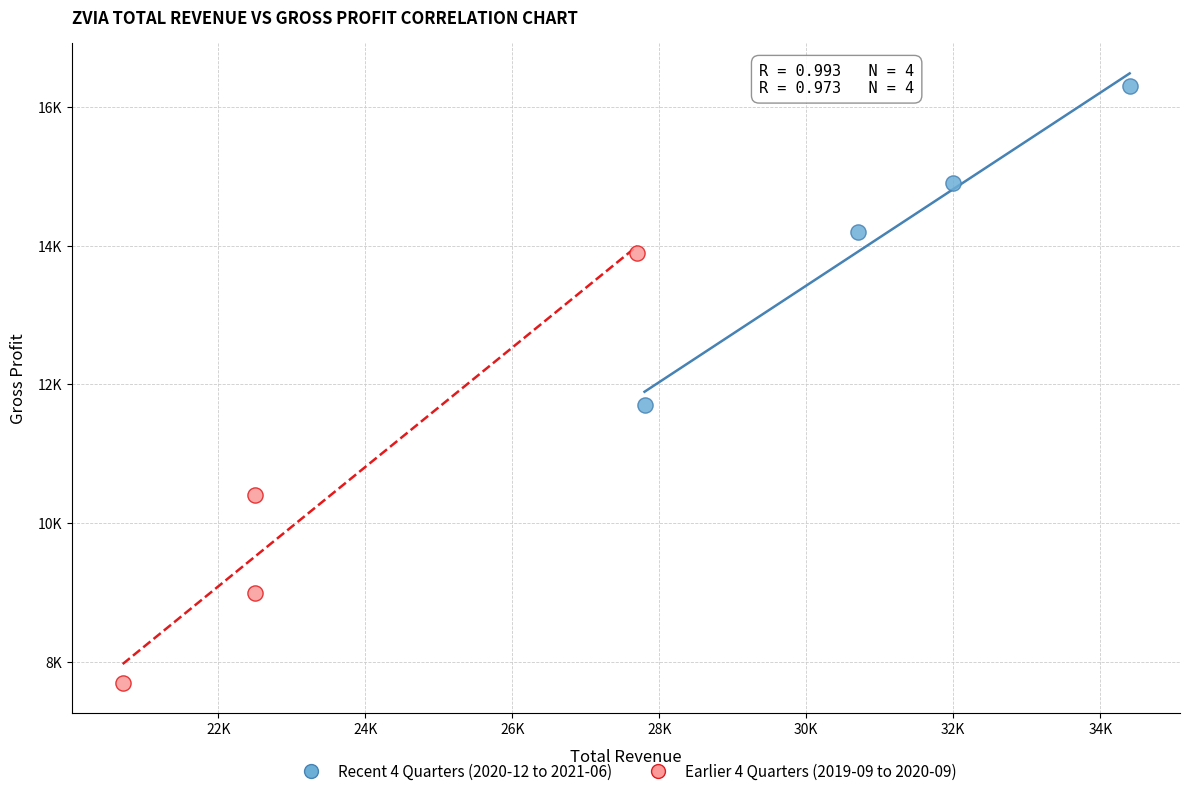

What are all the series names shown in the legend?

Recent 4 Quarters (2020-12 to 2021-06), Earlier 4 Quarters (2019-09 to 2020-09)